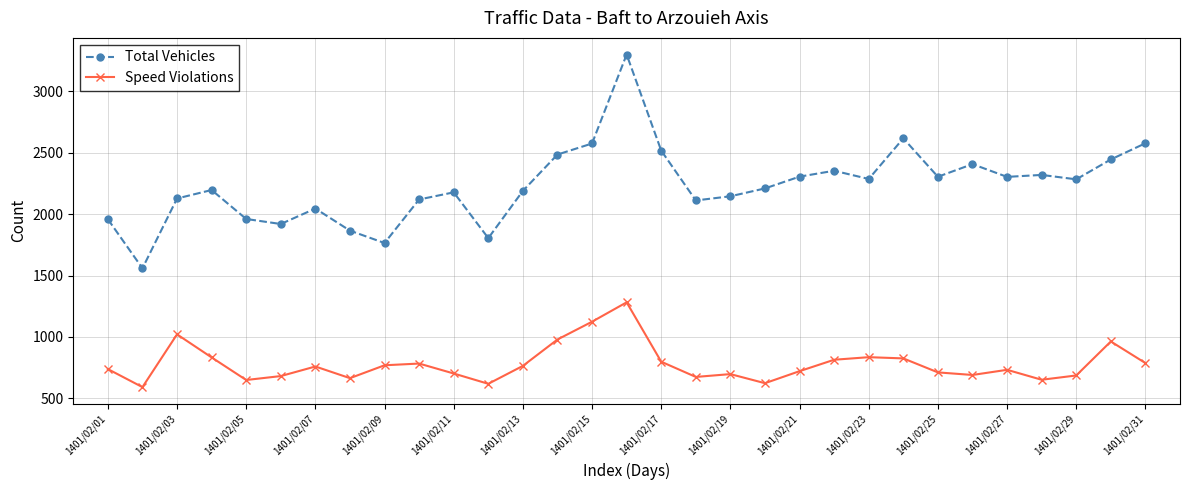

List the series in order of their peak value, highest first.

Total Vehicles, Speed Violations